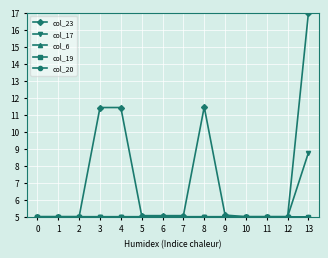

What is the difference between the maximum and minimum values in the col_23 series?

12.0